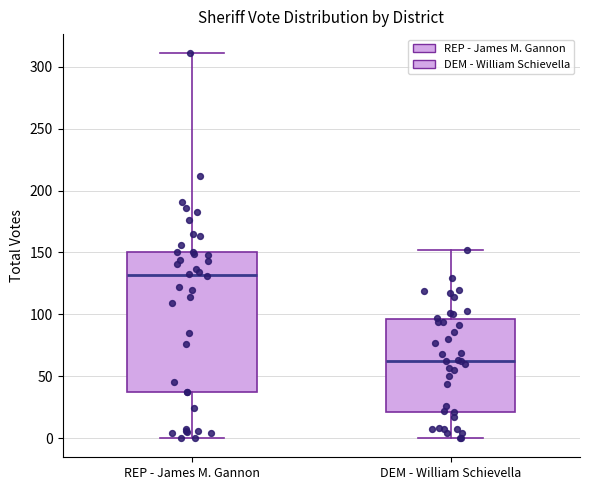

Reading left to right, transcribe this box plot: for each box, give where its median line is, the range the box spans, and where its two whiskers end, as read against the y-axis. The values are not printed on the chart, so give them approximately, as read against the axis.

REP - James M. Gannon: median 130, box 35 to 150, whiskers 0 to 310
DEM - William Schievella: median 65, box 20 to 95, whiskers 0 to 150